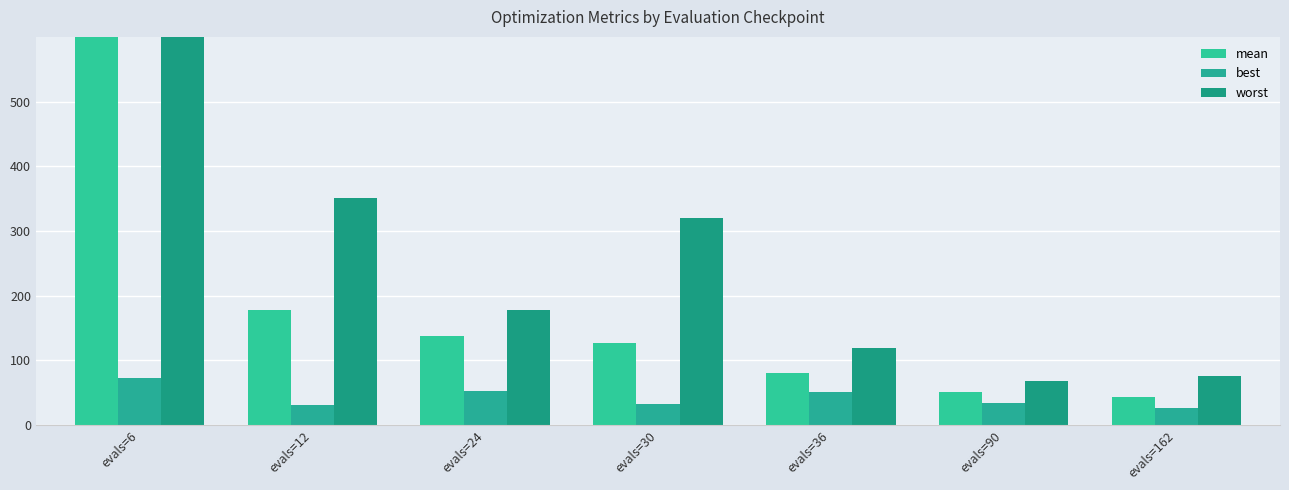

At how many categories does at least one series exceed 1968?

1